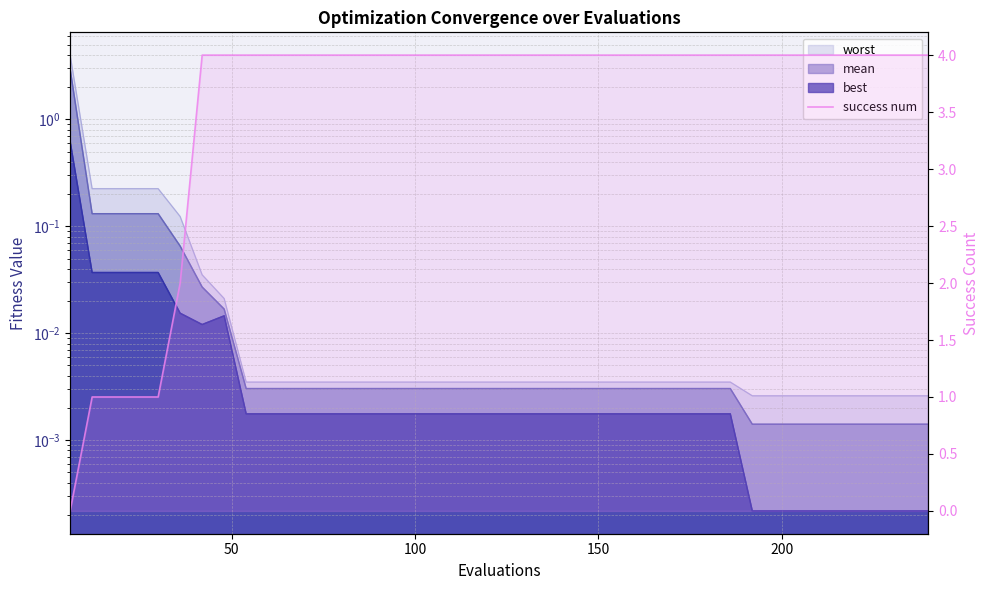

How many values are between 4 and 5?

34